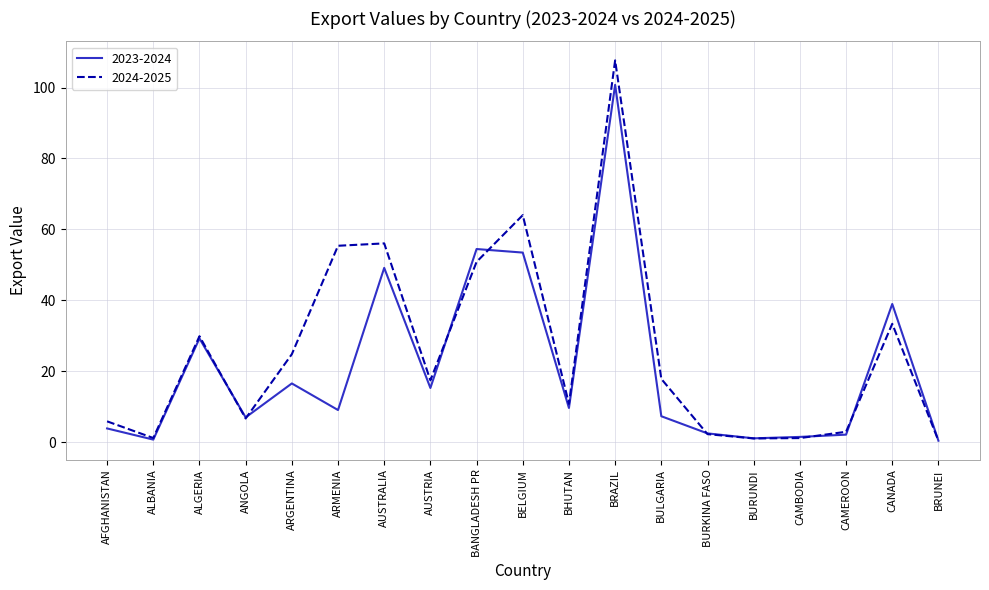

What position from the left is BANGLADESH PR?

9